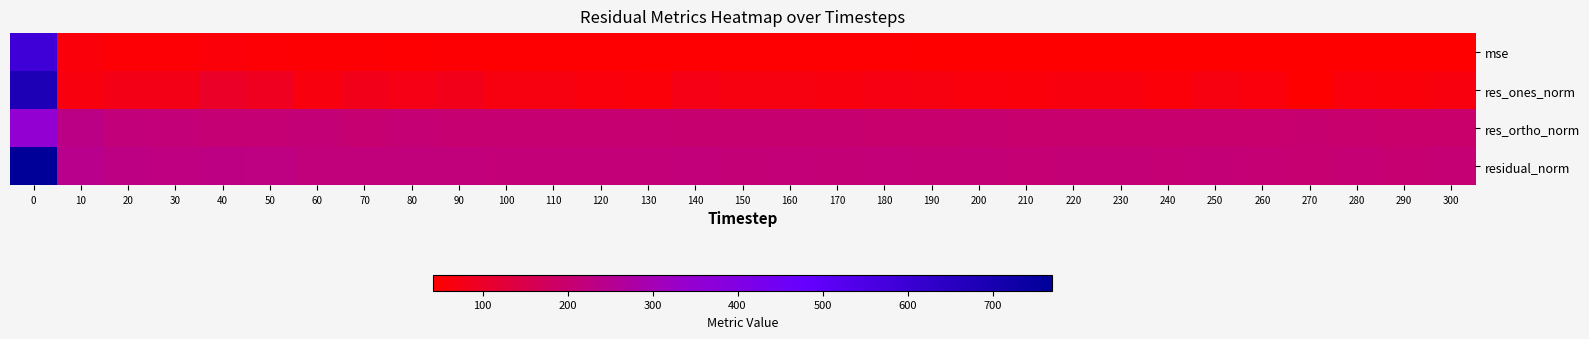

Reading left to right, transcribe all the data shown in this chart.

mse: 0=592.1	10=59.2	20=52.9	30=51.4	40=53.8	50=51.7	60=48.2	70=48.6	80=47.8	90=48.8	100=46.1	110=46.4	120=45.5	130=45.2	140=46.5	150=45.1	160=45.5	170=45.1	180=45.2	190=45.0	200=44.5	210=43.4	220=44.4	230=44.5	240=43.3	250=44.3	260=43.9	270=42.3	280=43.1	290=42.6	300=43.4
res_ones_norm: 0=684.8	10=63.8	20=74.4	30=74.7	40=99.9	50=88.0	60=63.5	70=80.4	80=70.7	90=81.5	100=65.3	110=67.5	120=59.8	130=55.3	140=71.5	150=64.9	160=65.2	170=62.9	180=70.3	190=67.2	200=61.3	210=59.0	220=63.2	230=63.6	240=54.9	250=65.4	260=62.0	270=42.2	280=60.1	290=58.7	300=63.5
res_ortho_norm: 0=350.9	10=234.7	20=217.7	30=214.1	40=209.4	50=209.7	60=210.3	70=205.3	80=207.0	90=205.2	100=204.5	110=204.5	120=204.8	130=205.4	140=203.6	150=202.1	160=203.1	170=203.0	180=200.7	190=201.2	200=201.9	210=199.8	220=201.1	230=201.0	240=200.6	250=200.0	260=200.2	270=201.4	280=198.8	290=198.0	300=198.3
residual_norm: 0=769.5	10=243.3	20=230.0	30=226.8	40=232.0	50=227.4	60=219.6	70=220.5	80=218.7	90=220.8	100=214.7	110=215.4	120=213.3	130=212.7	140=215.7	150=212.3	160=213.3	170=212.5	180=212.7	190=212.1	200=211.0	210=208.3	220=210.8	230=210.9	240=208.0	250=210.4	260=209.6	270=205.7	280=207.7	290=206.5	300=208.3